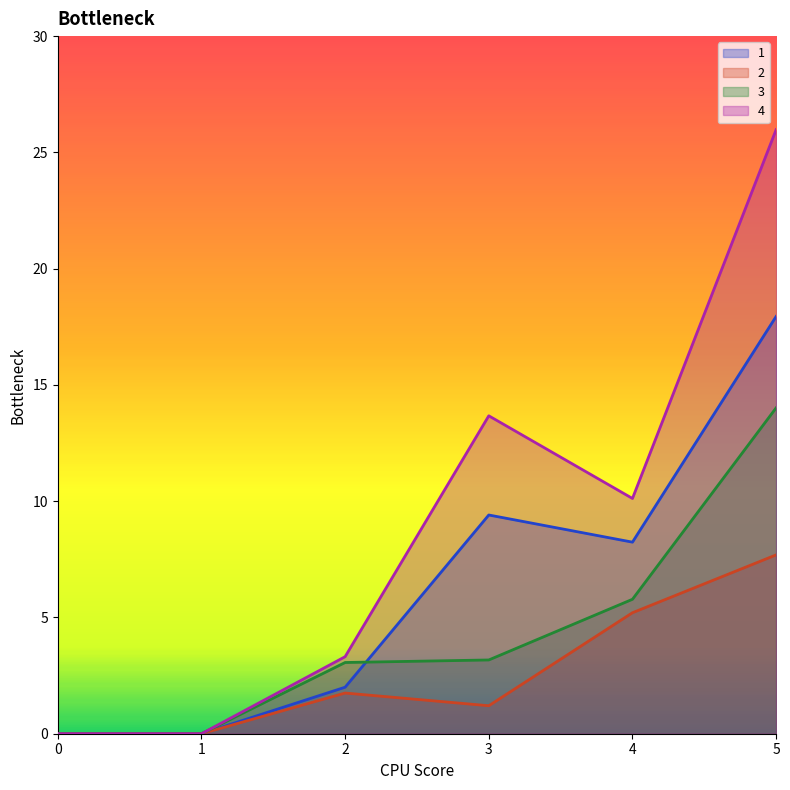

Rank the series by their maximum value, from highest to lowest.

4, 1, 3, 2